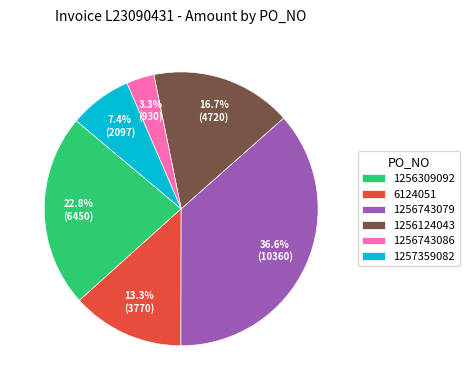

To the nearest percent, what percentage of the pie is 1256124043?

17%